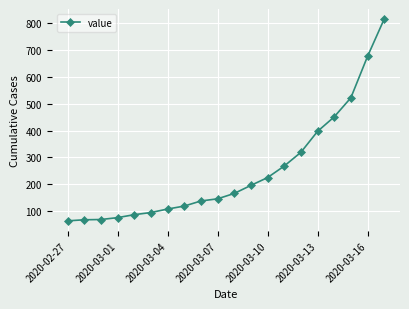

What is the value of the 4th point from the left?

76